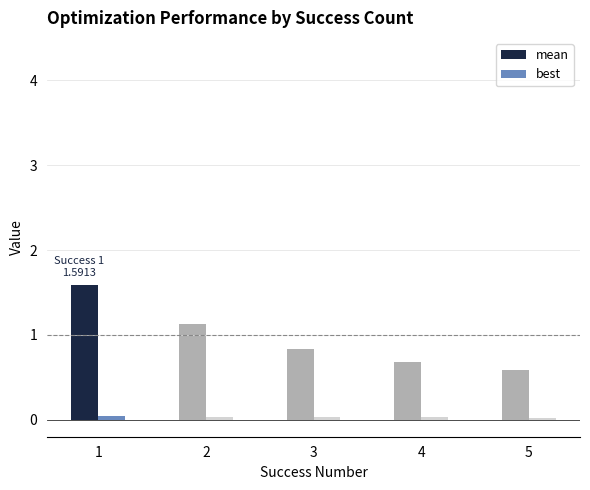

Does the chart contain stacked bars?

No